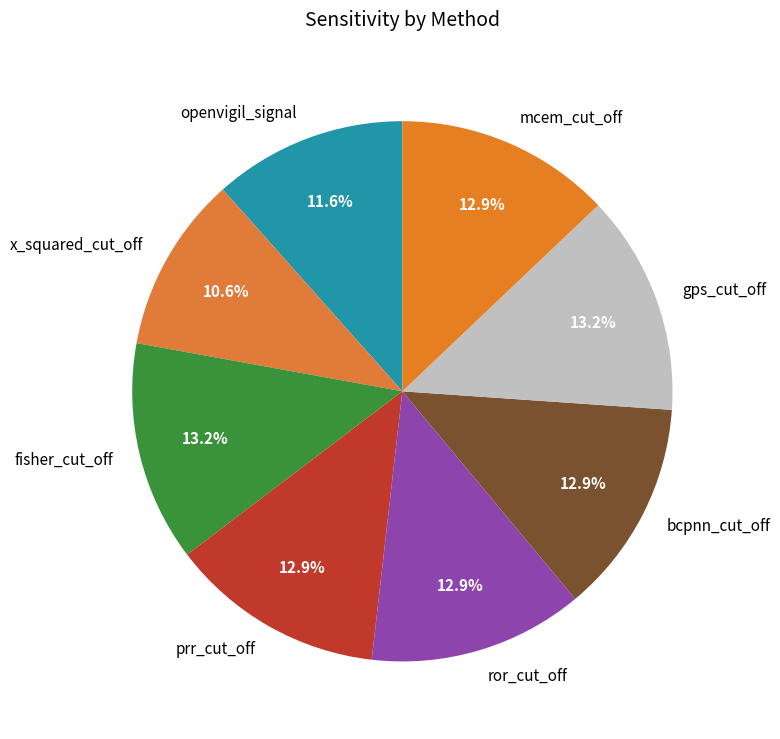

The prr_cut_off slice represents 4% of the pie. True or false?

False